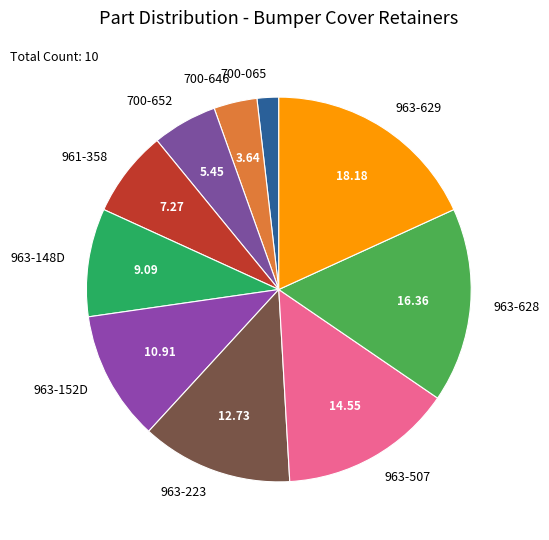

Which has a higher value, 961-358 or 963-507?

963-507